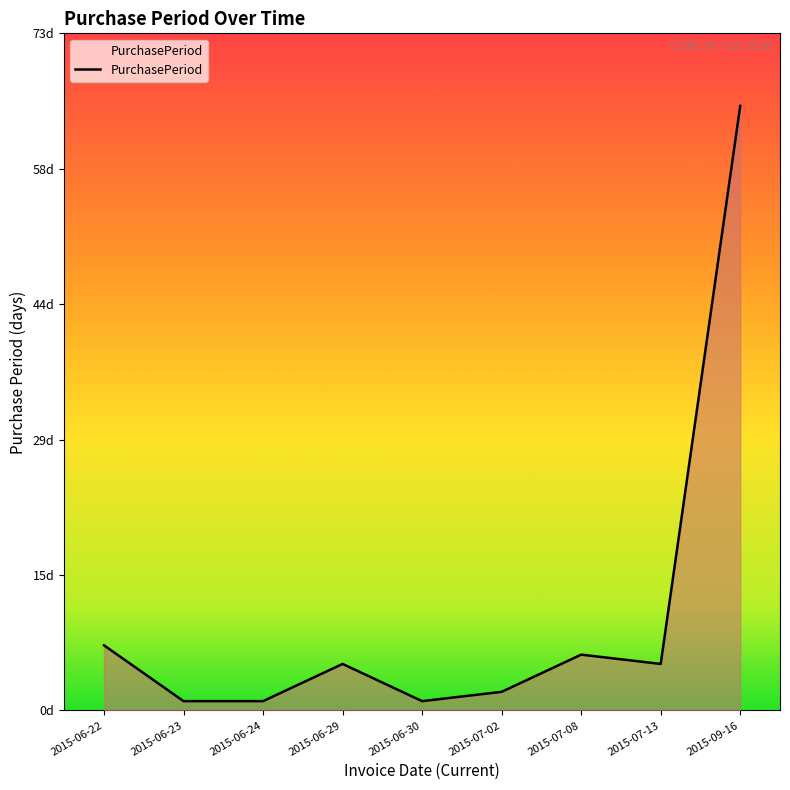

At which label does the data first exceed 5?

2015-06-22